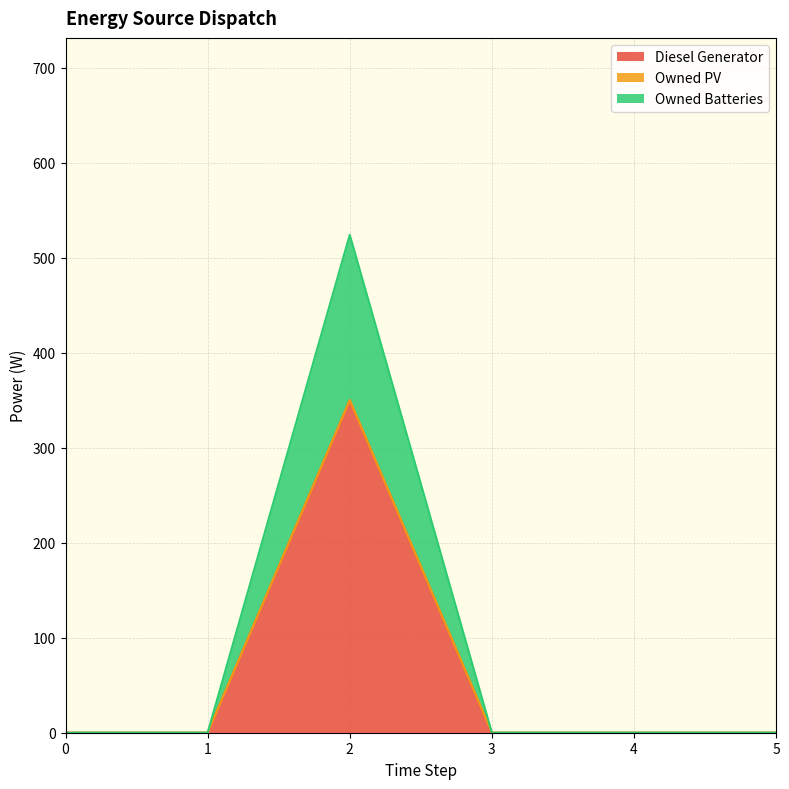

The value of Diesel Generator at 1 is 173. True or false?

False